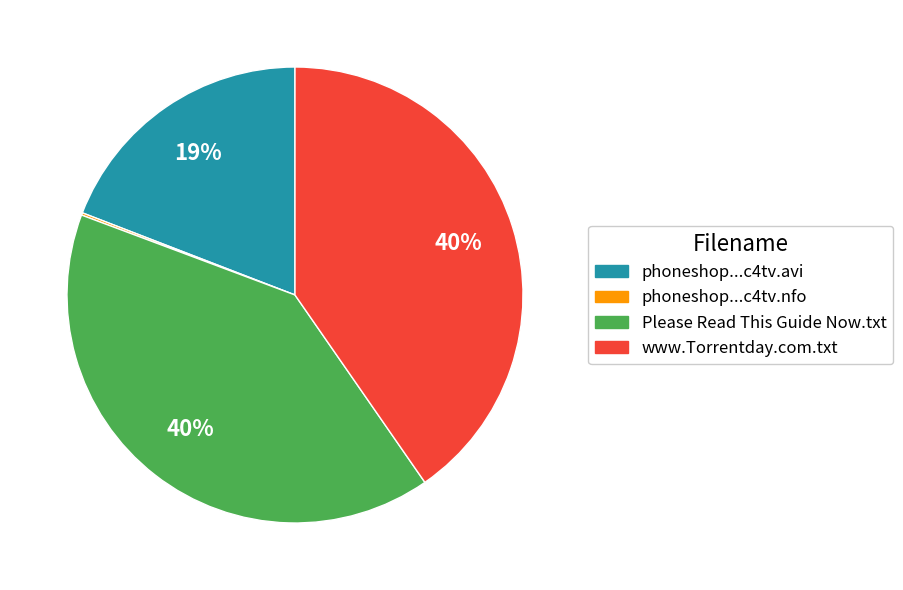

Does any single category account for the majority?

No